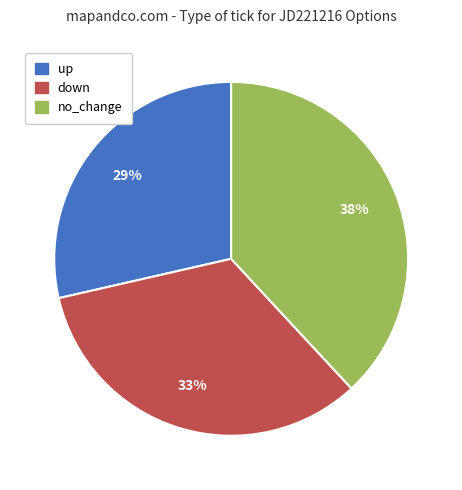

To the nearest percent, what is the combined percentage of no_change and up?

67%